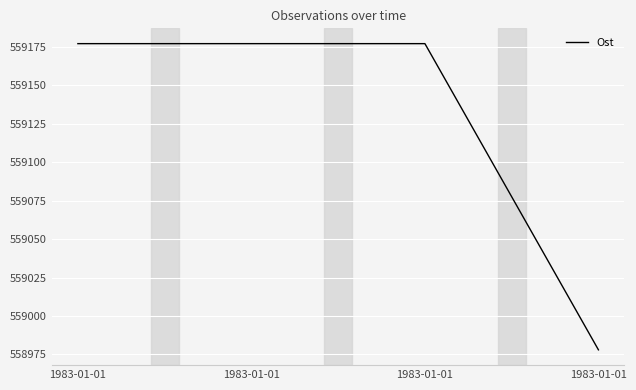

Does the chart display data point markers on the line(s)?

No